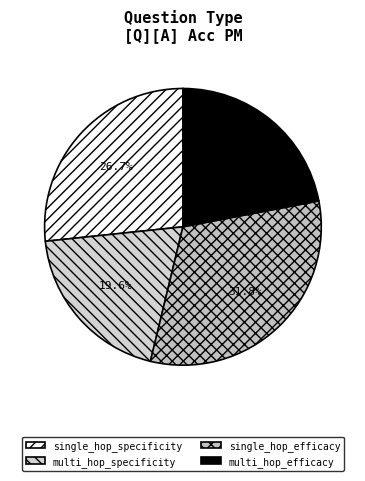

True or false: single_hop_efficacy accounts for 42% of the total.

False